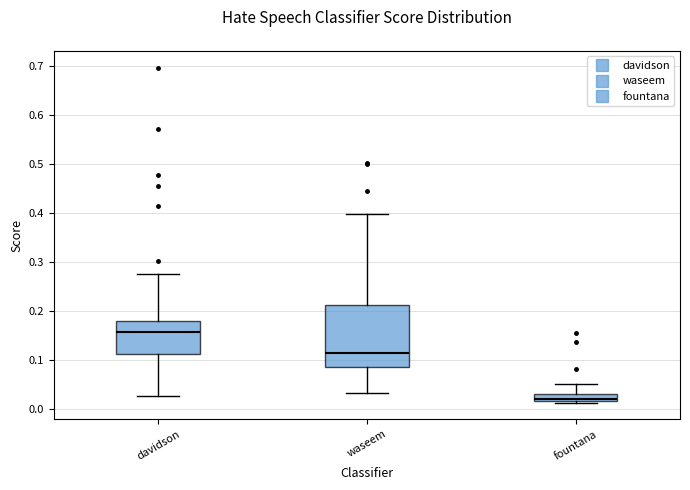

Where is the lower edge of the box for davidson on the y-axis? The values are not printed on the chart, so give them approximately, as read against the axis.

0.11